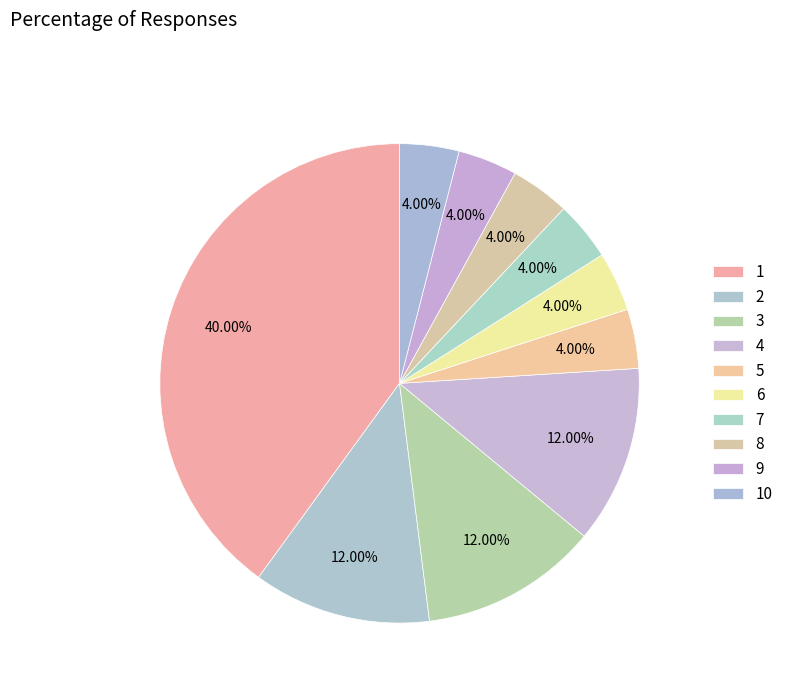

How many segments does this pie chart have?

10